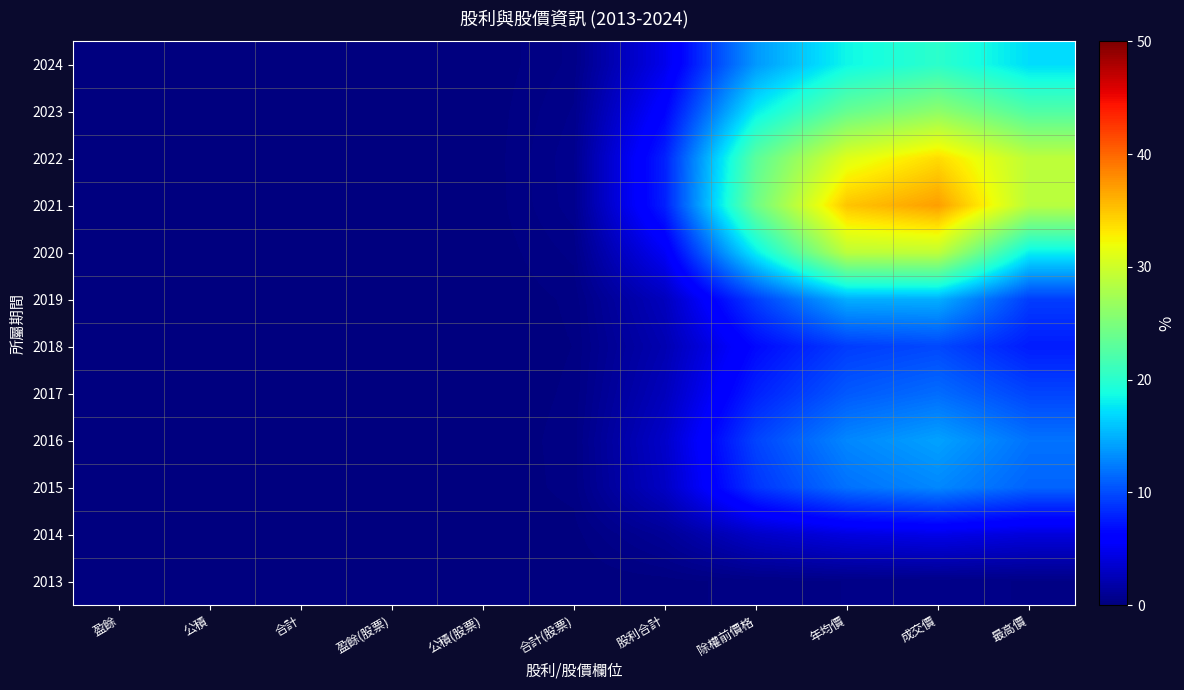

At how many categories does at least one series exceed 36?

1